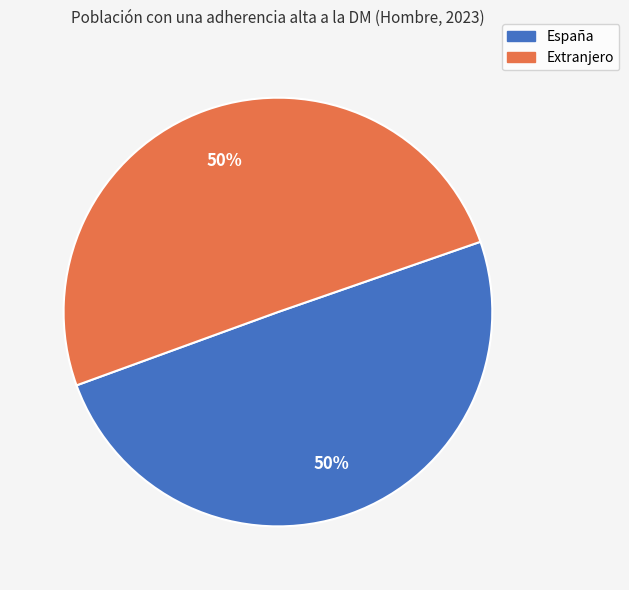

To the nearest percent, what is the combined percentage of Extranjero and España?

100%